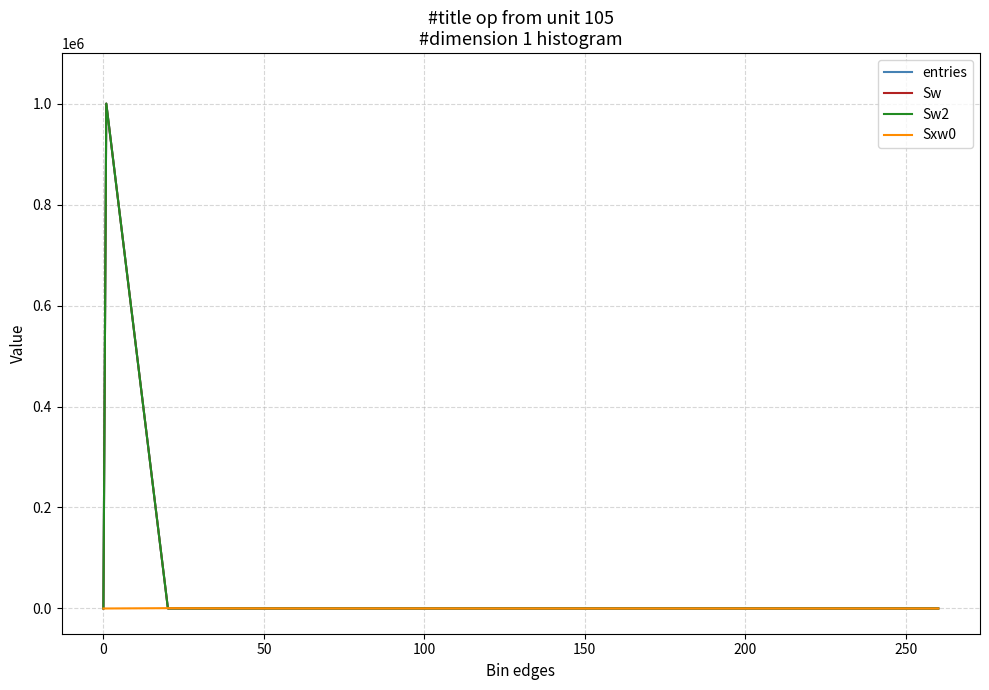

Does the chart have visible grid lines?

Yes